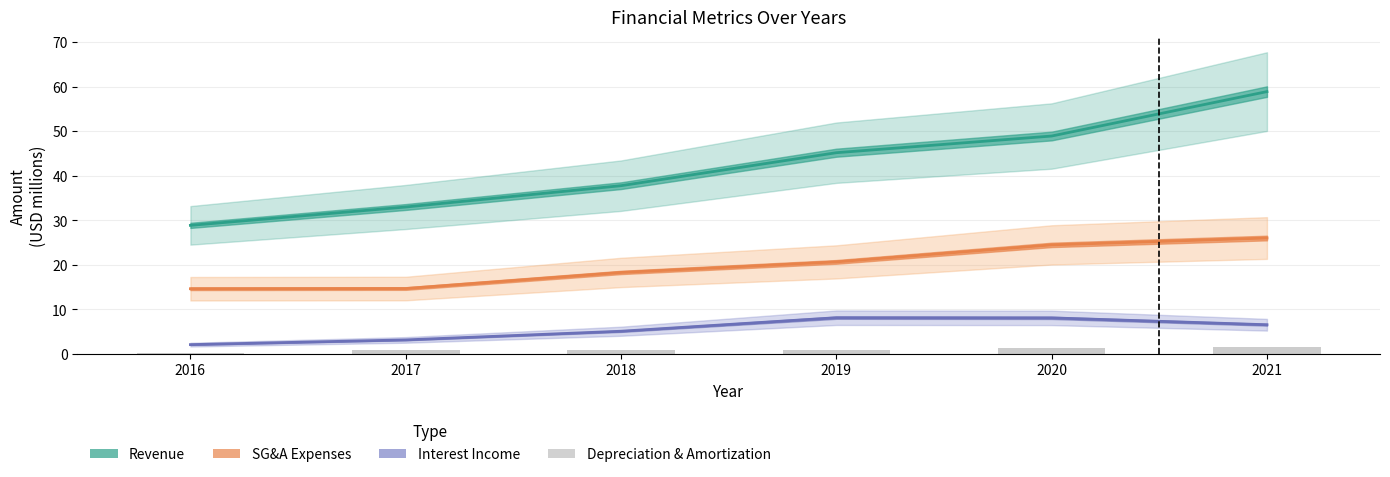

At 2016, list the series in order from smallest to largest.

Depreciation and Amortization, Interest Income, SG&A Expenses, Revenue